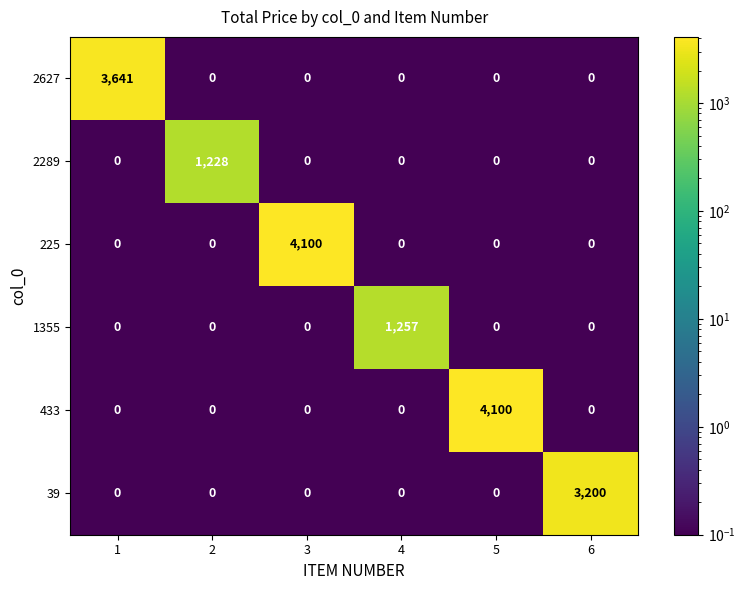

What is the total value across all series at 2?

1228